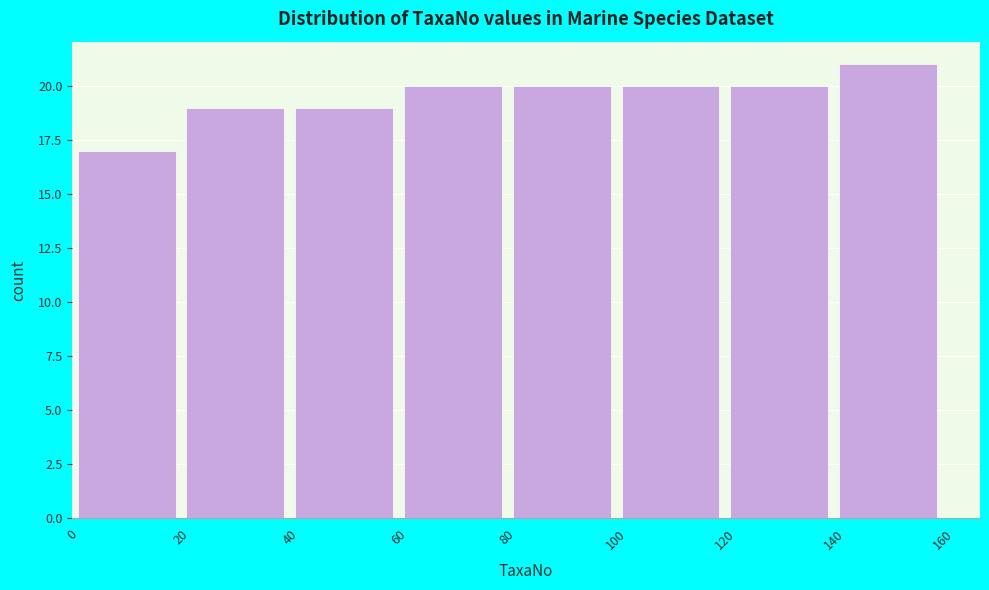

Reading left to right, transcribe this chart: for each bar, give the range it covers on the x-axis and its height. The values are not printed on the chart, so give them approximately, as read against the axis.

0 to 20: 17
20 to 40: 19
40 to 60: 19
60 to 80: 20
80 to 100: 20
100 to 120: 20
120 to 140: 20
140 to 160: 21